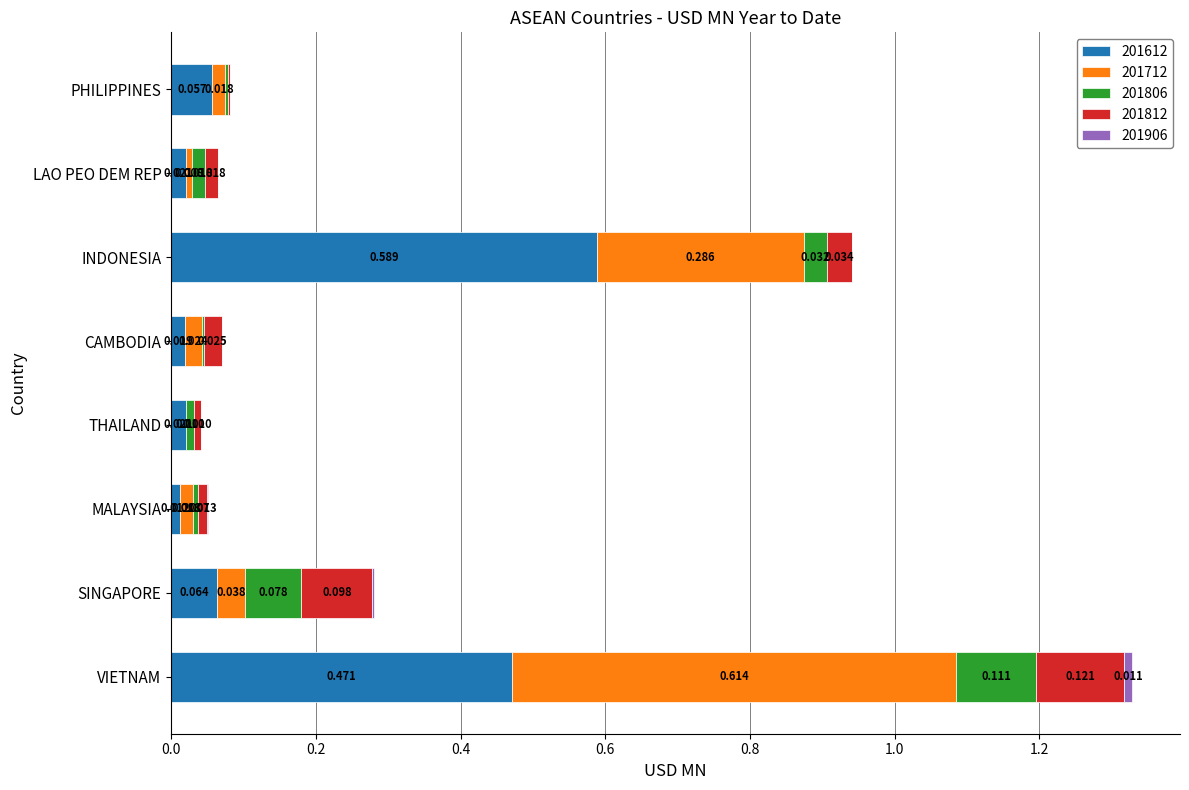

At which category is the sum across all series the highest?

VIETNAM